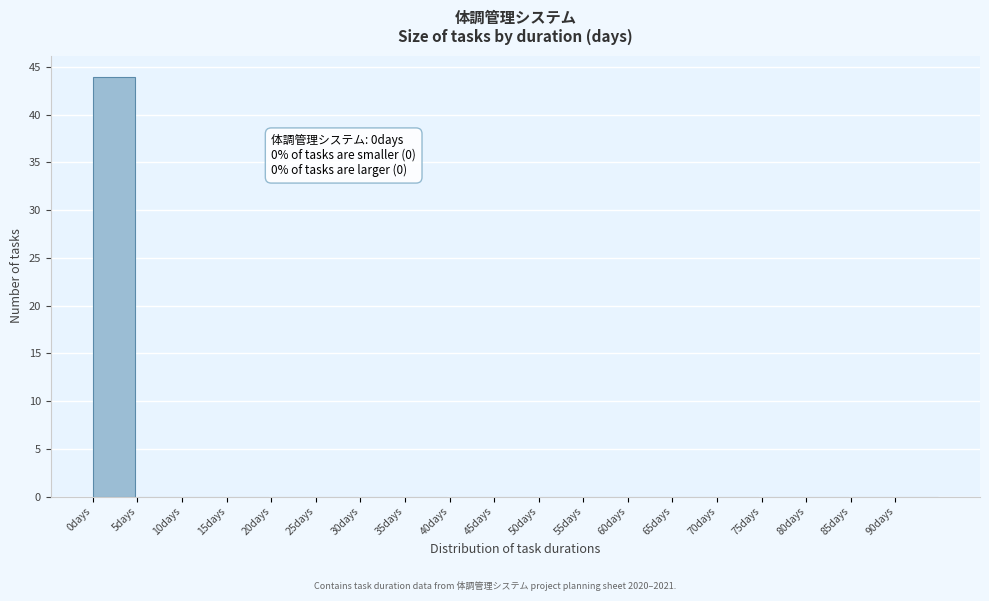

Which range on the x-axis has the tallest bar?

0 to 5